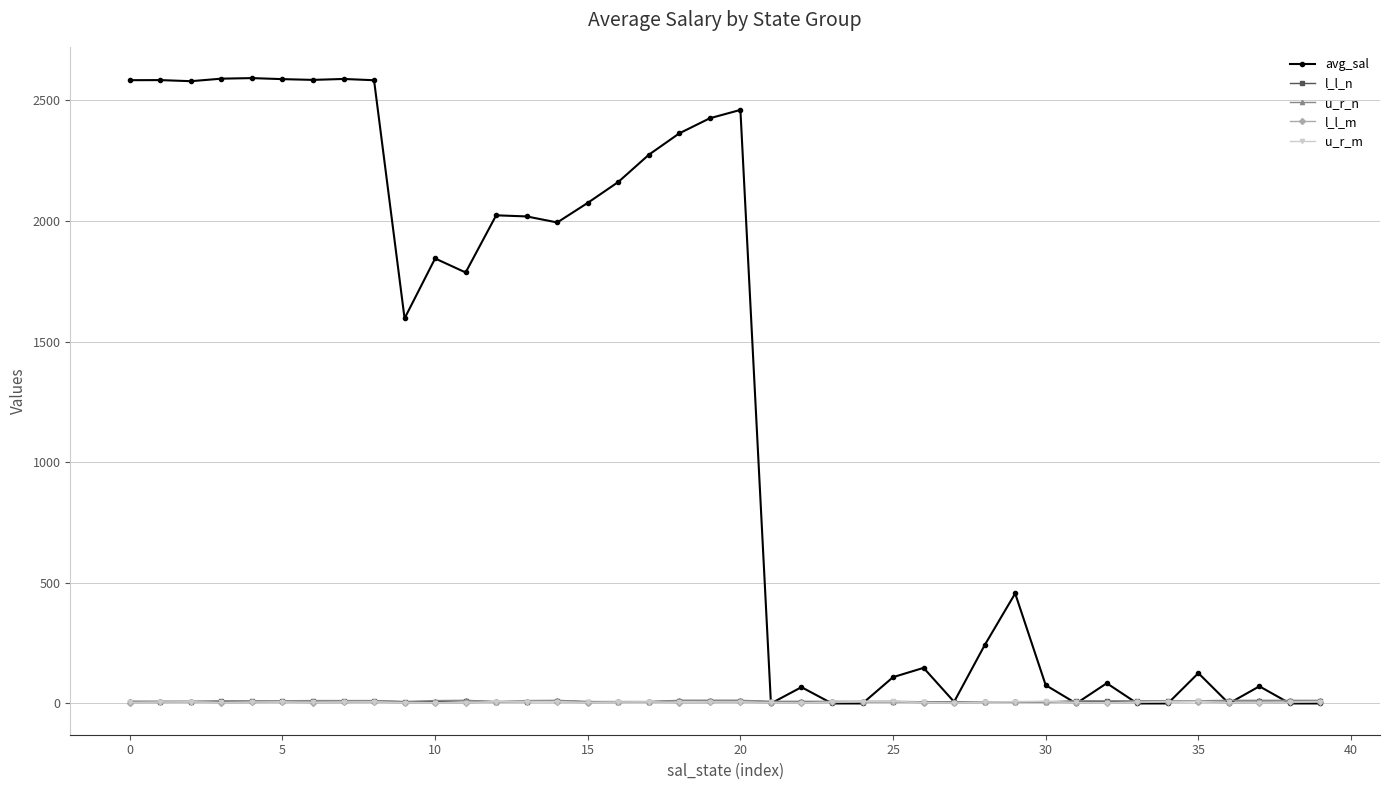

True or false: u_r_n has more than 1 interior local peaks.

True